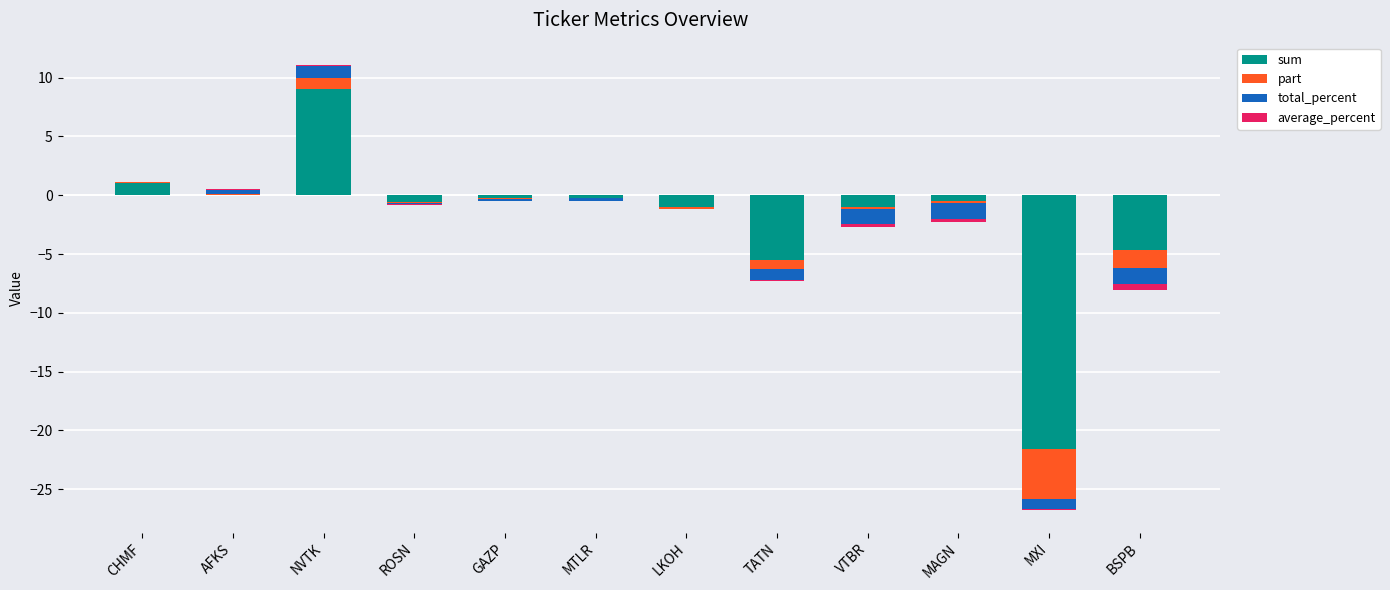

Between AFKS and MAGN, which series saw the biggest shift?

total_percent